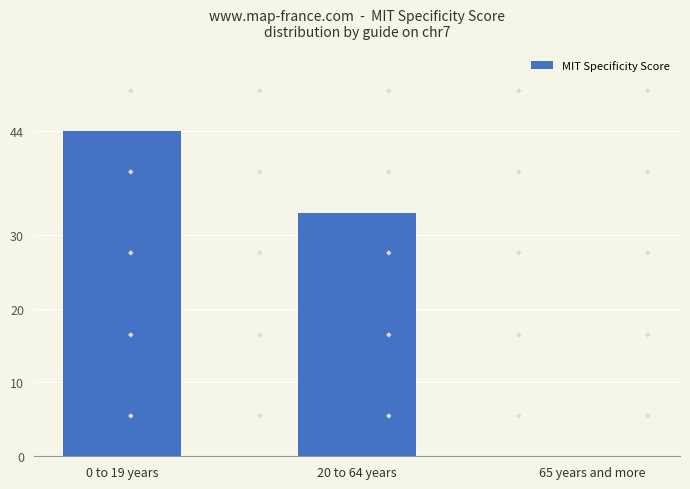

The chart shows a value of 44 at 0 to 19 years. True or false?

True